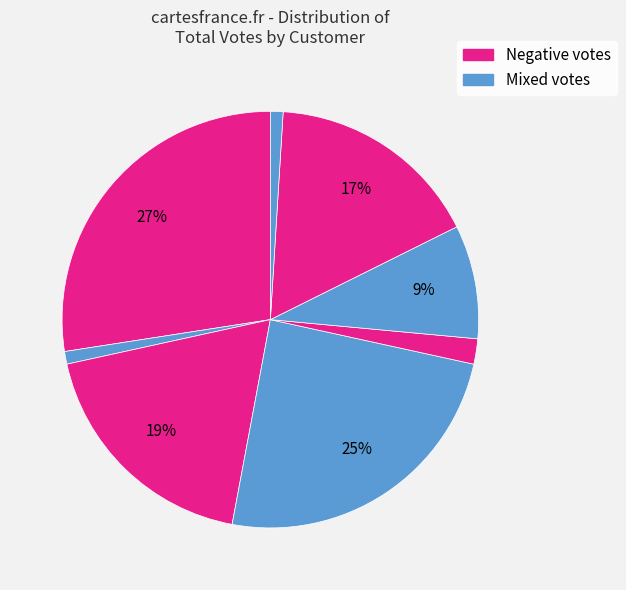

How many slices are in this pie chart?

8